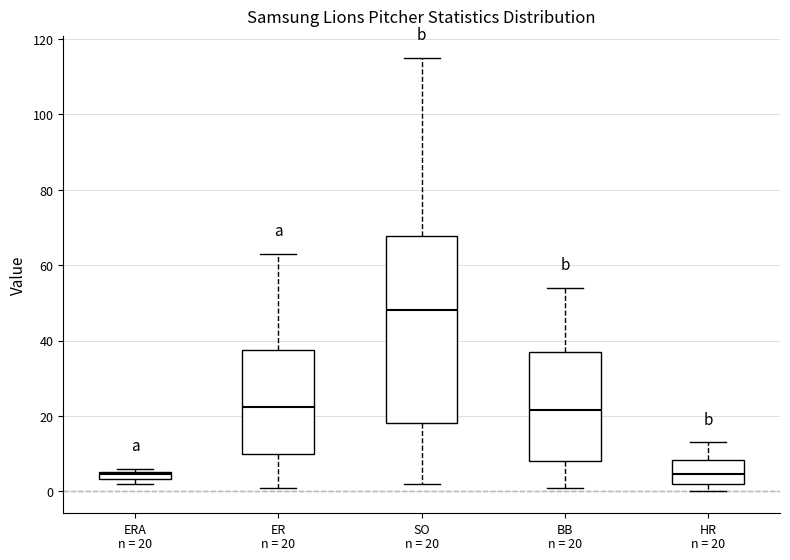

Which box is the tallest, from its lower edge to its upper edge?

SO